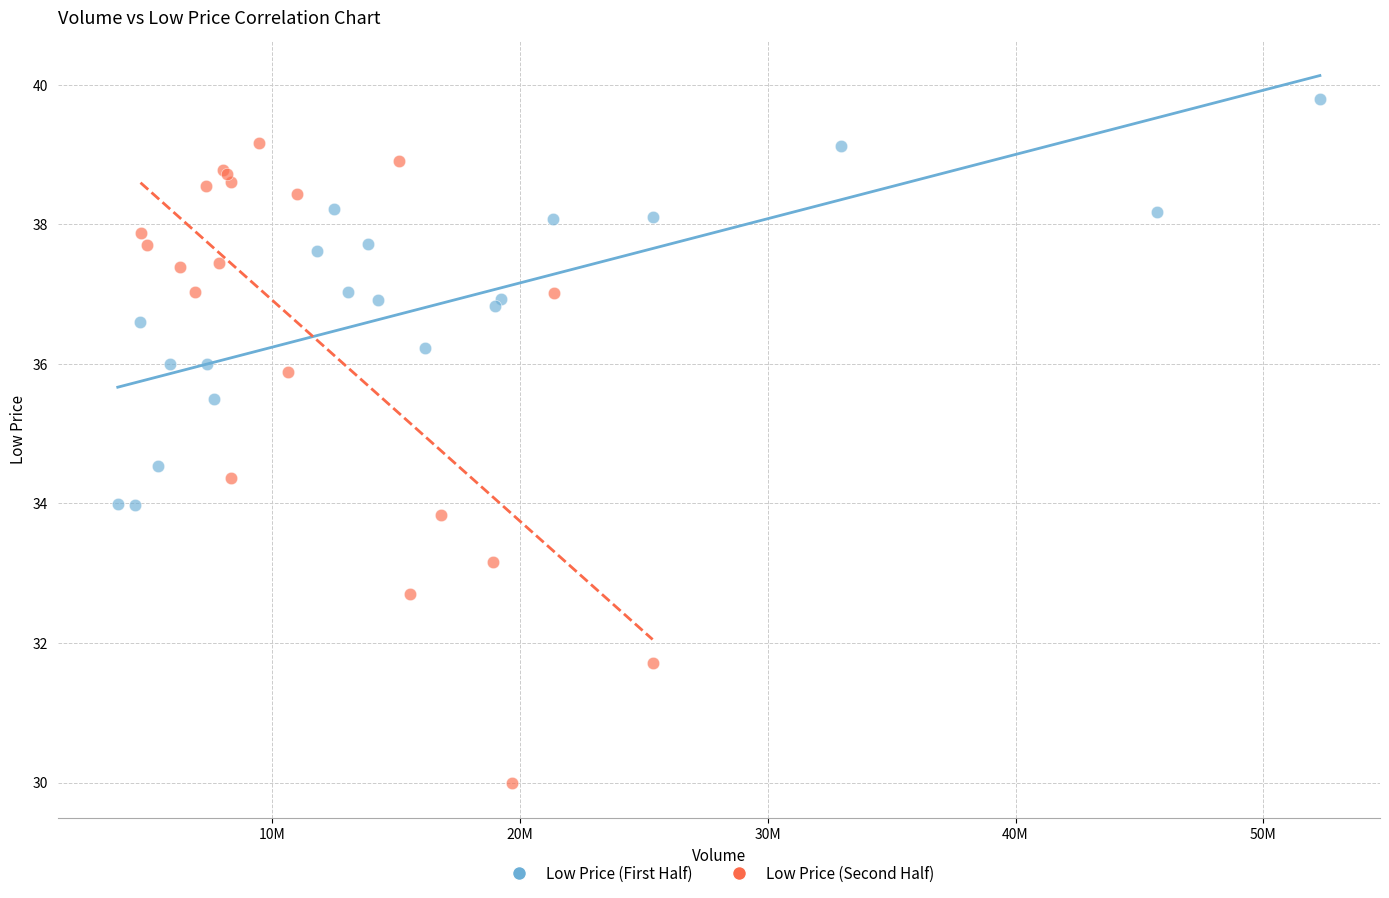

Which series has the widest spread of Y values?

Low Price (Second Half)